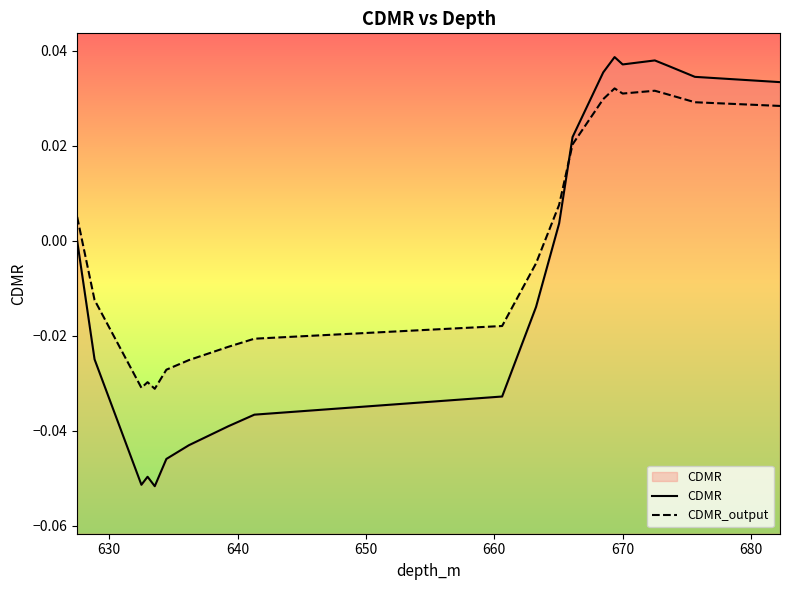

Rank the series at 630 from lowest to highest value.

CDMR, CDMR_output